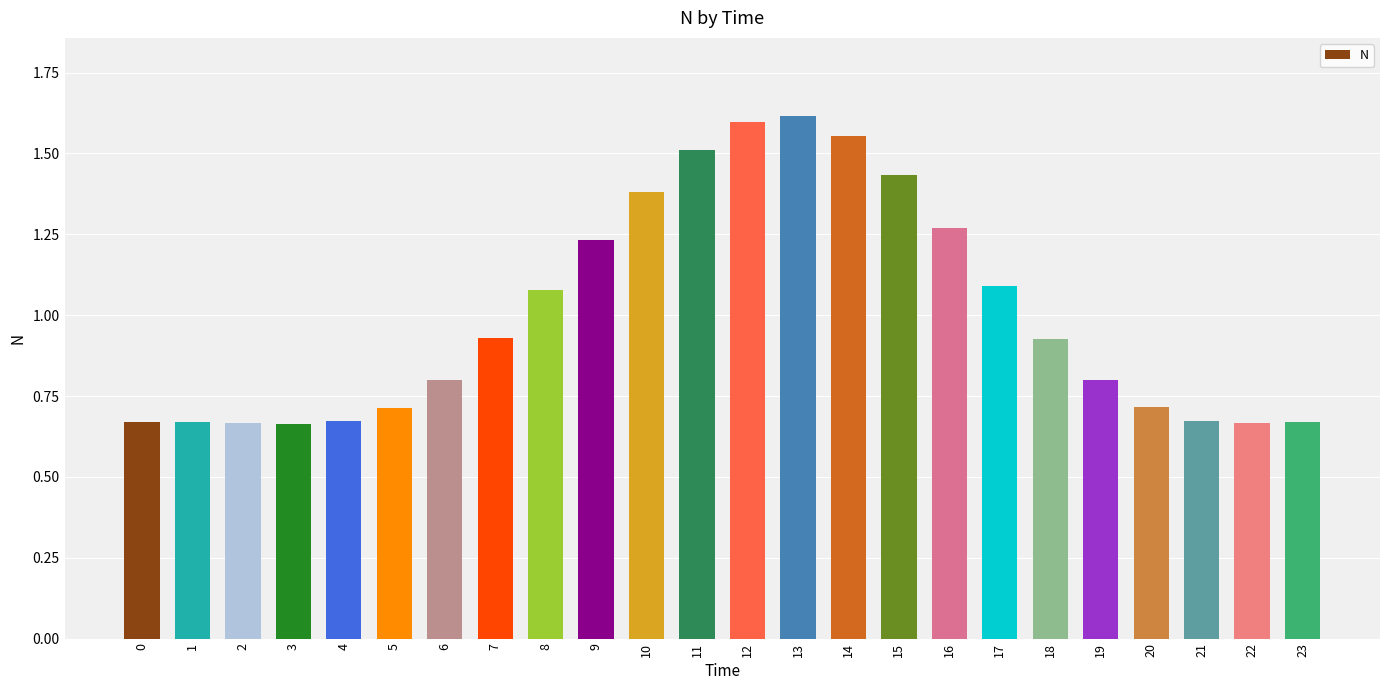

The value at 3 is 0.7. True or false?

True